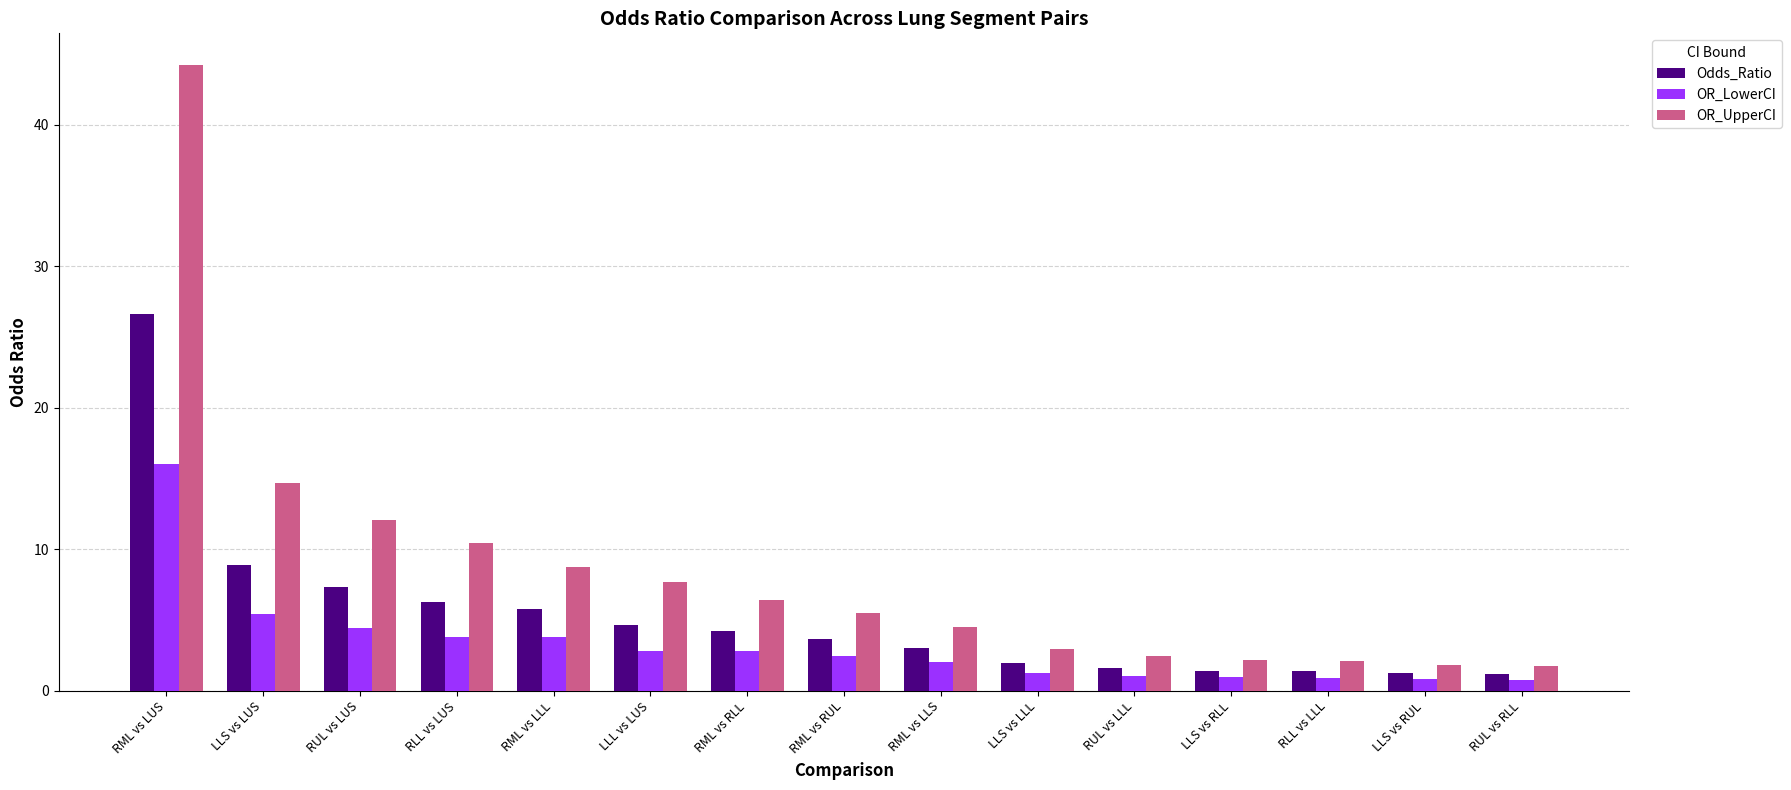

What is the label of the 8th bar from the left?

RML vs RUL